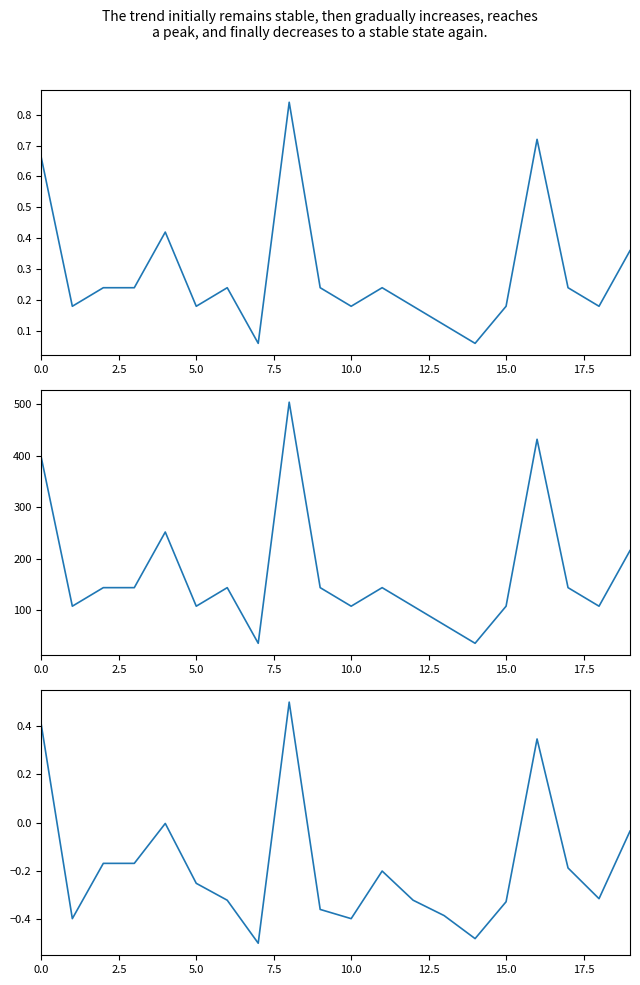

How many data points in Всего (акад. часов) are less than 144?

9